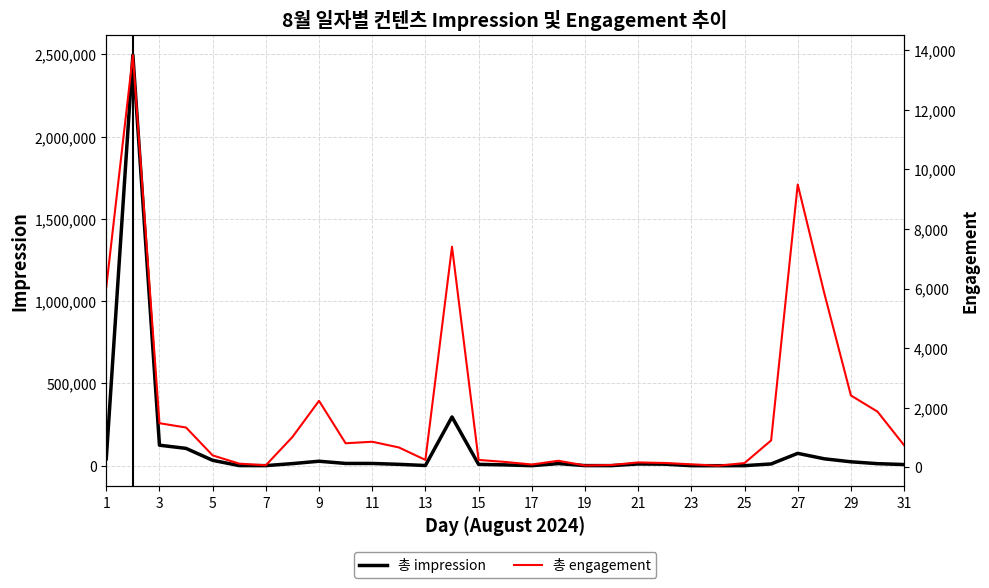

What is the total value across all series at 21?

10987